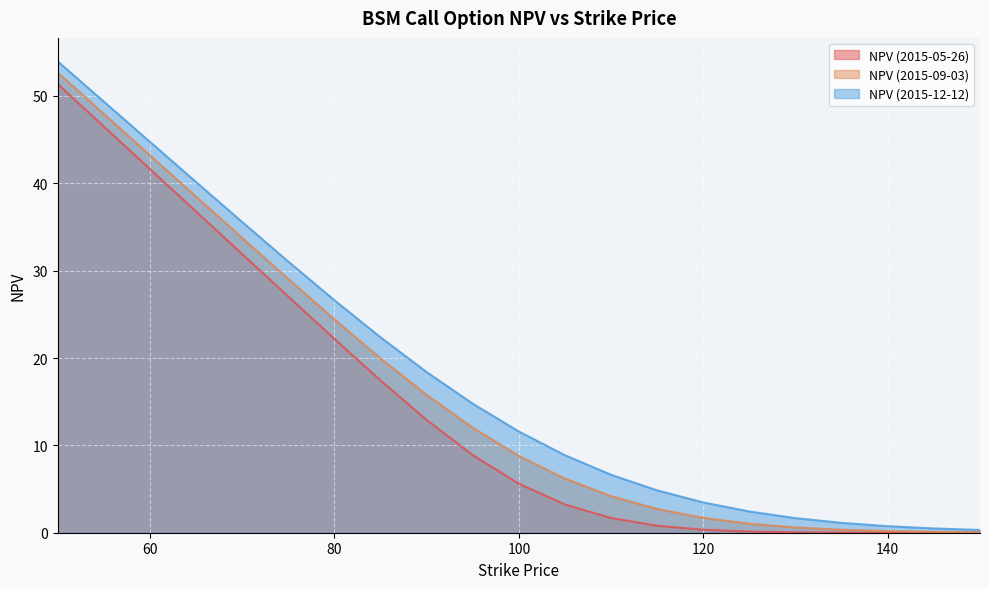

Rank the series by their average value, from lowest to highest.

NPV (2015-05-26), NPV (2015-09-03), NPV (2015-12-12)